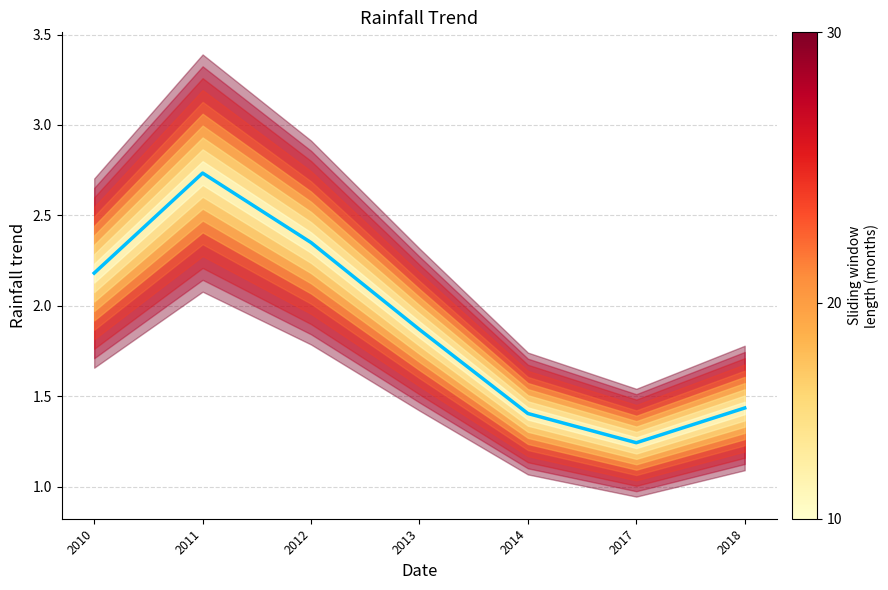

Rank the categories by value from highest to lowest.

2011, 2012, 2010, 2013, 2018, 2014, 2017